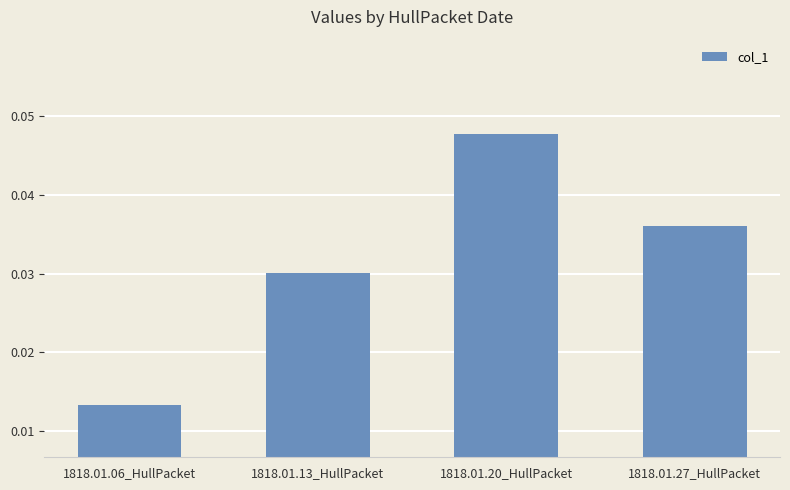

Is it true that the value at 1818.01.20_HullPacket is 0.1?

False